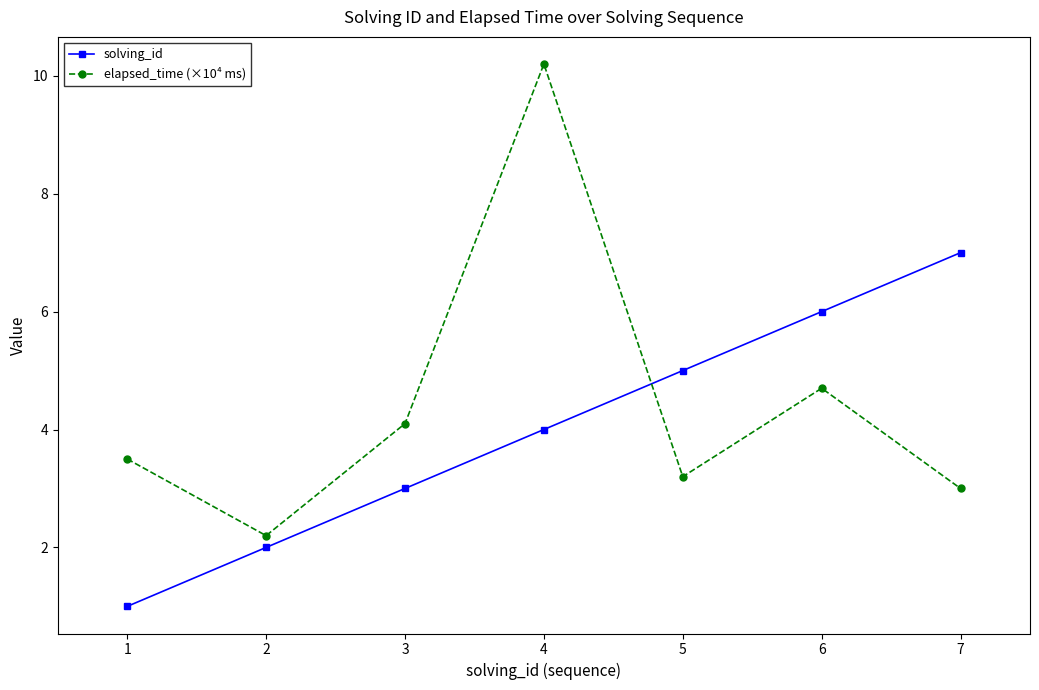

After their last crossing, which series has the higher values: solving_id or elapsed_time (×10⁴ ms)?

solving_id